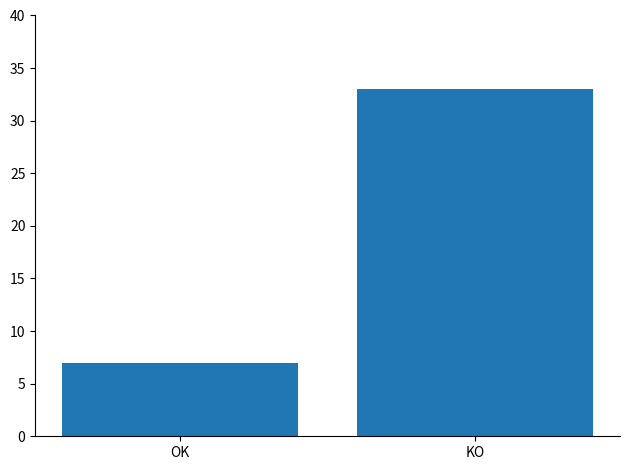

What is the difference between the maximum and minimum values?

26